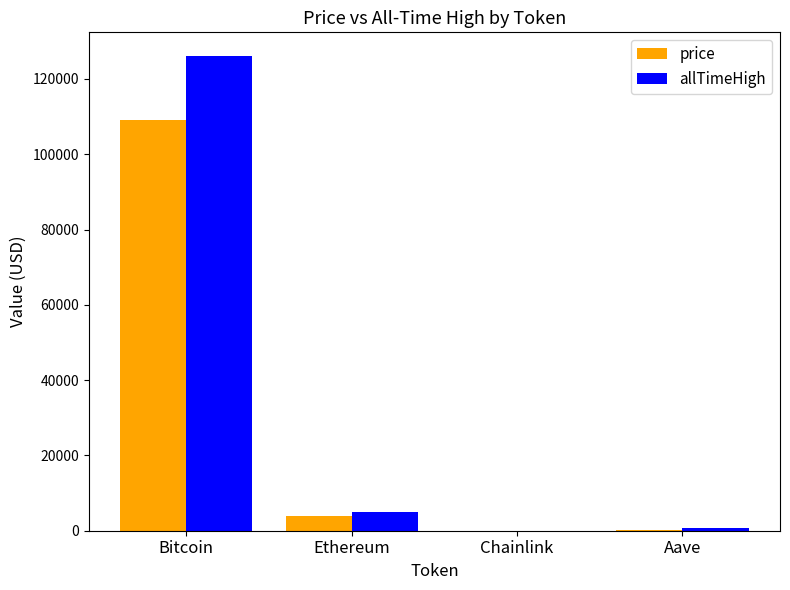

The price series shows 145482.9 at Bitcoin. True or false?

False